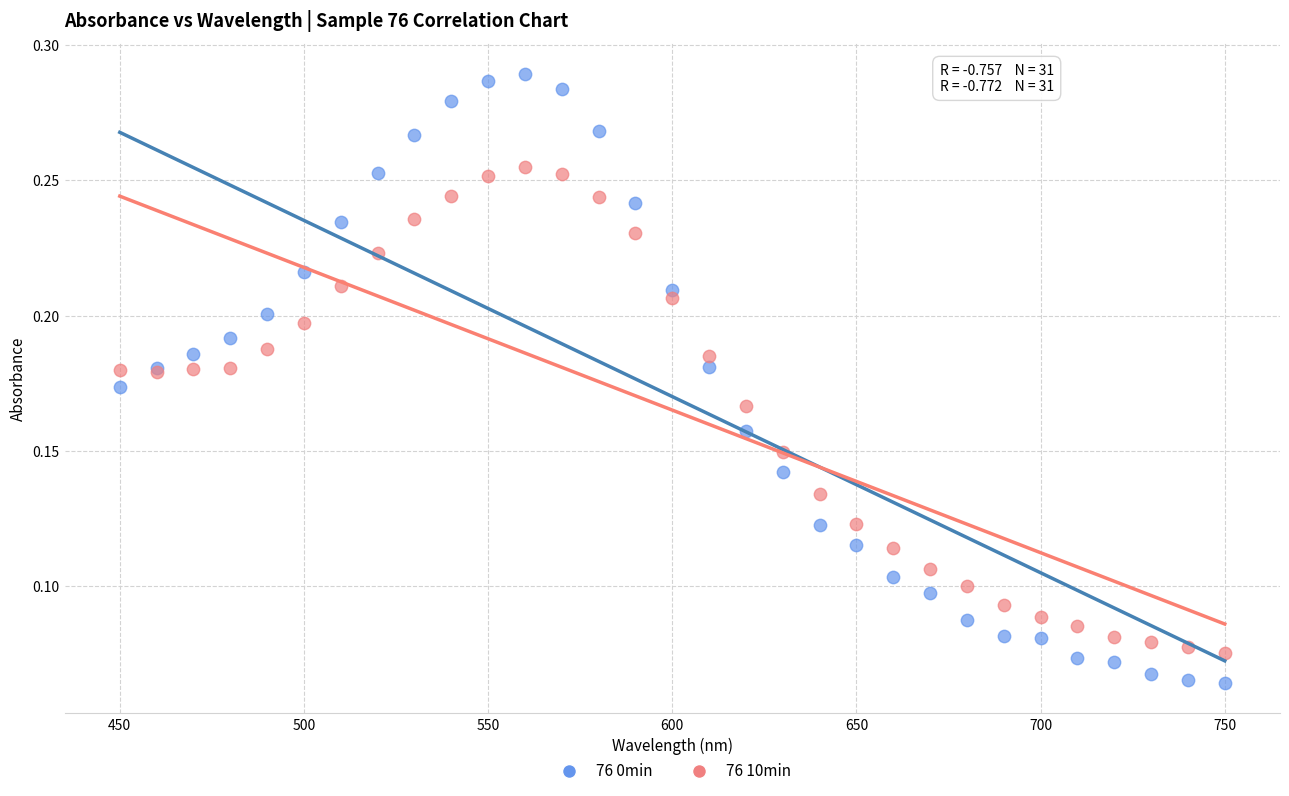

Which series has the widest spread of Y values?

76 0min